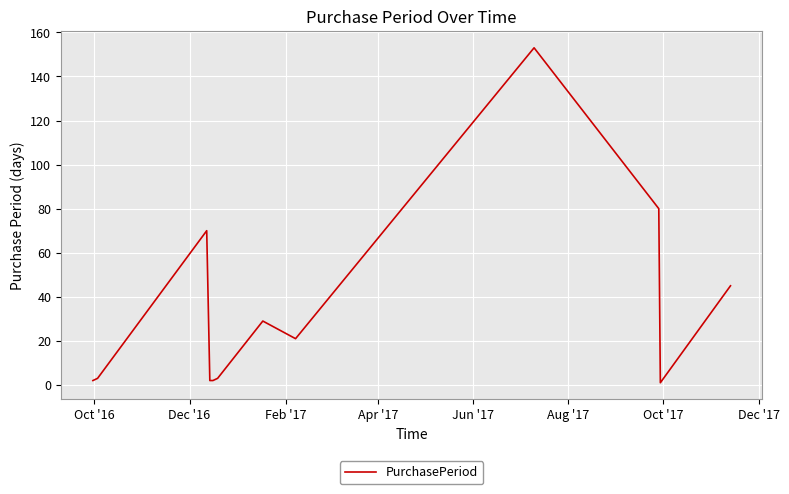

What is the maximum value shown in the chart?

153